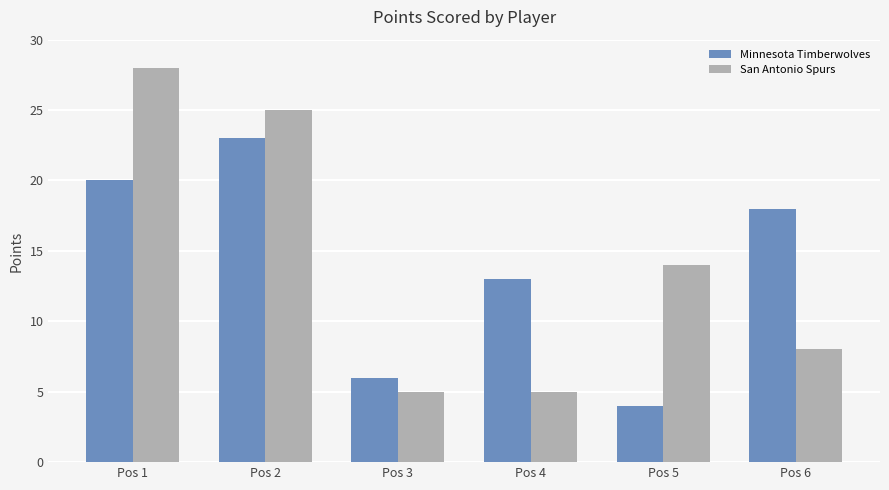

Which series changed the most between Pos 1 and Pos 5?

Minnesota Timberwolves